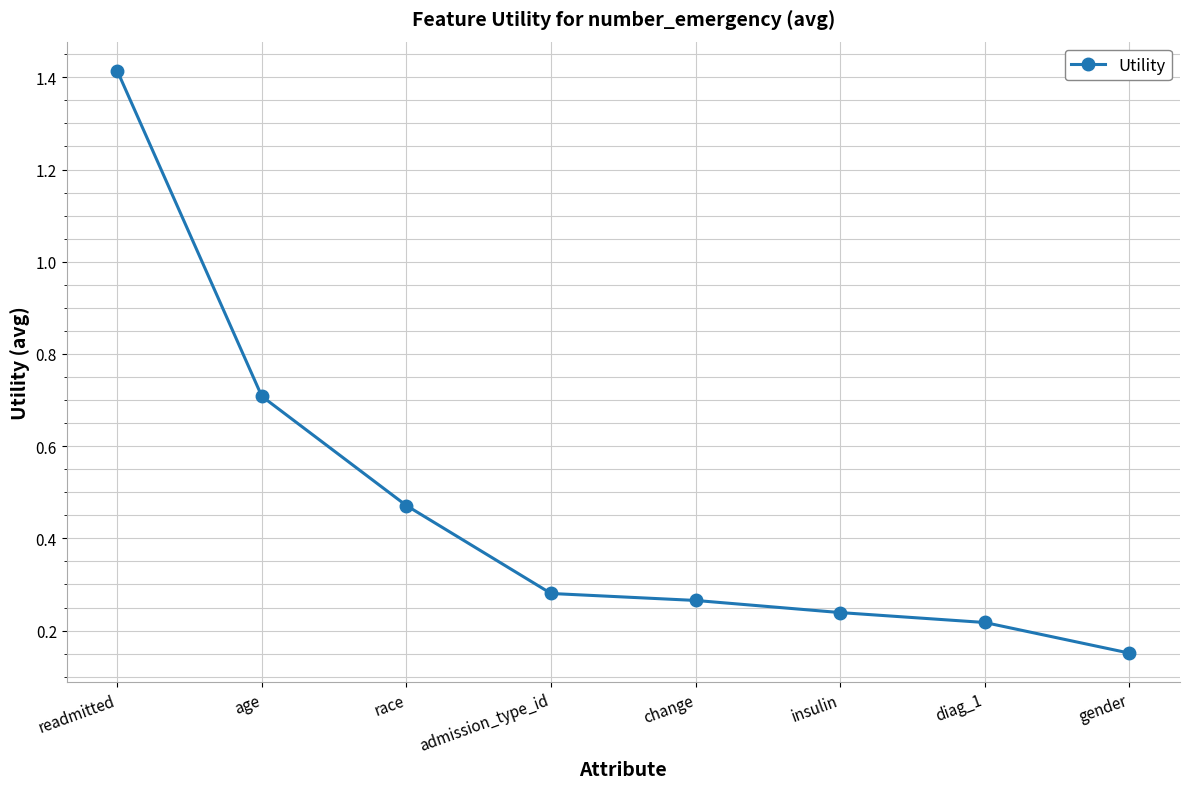

What is the label of the 8th point from the right?

readmitted